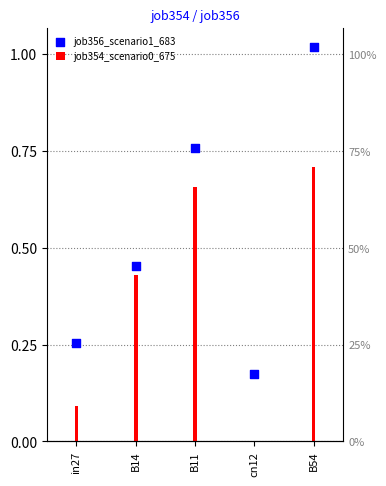

What is the change in value from B14 to B54?

+0.6